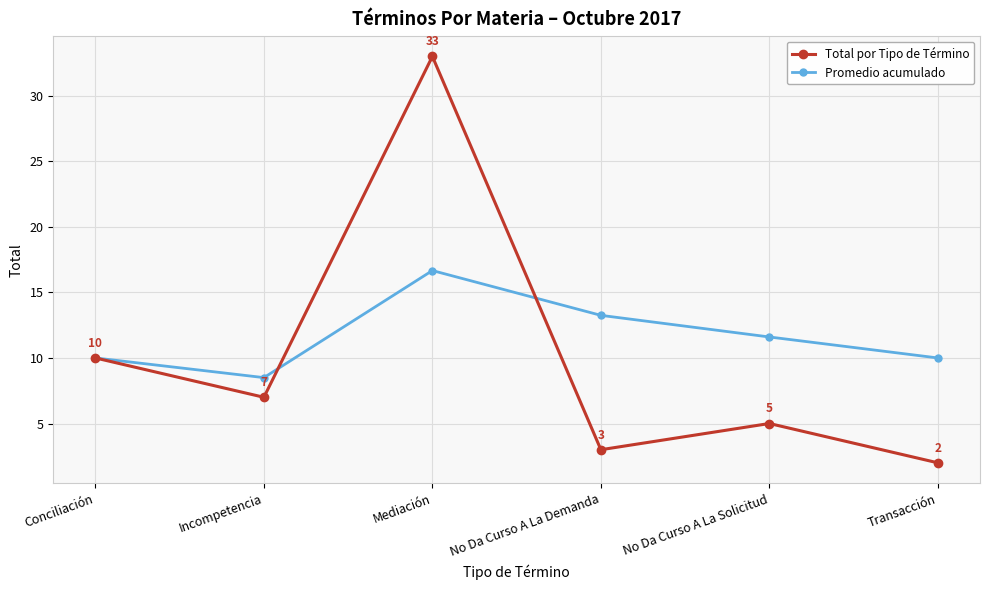

How many data points in Total por Tipo de Término are less than 7?

3